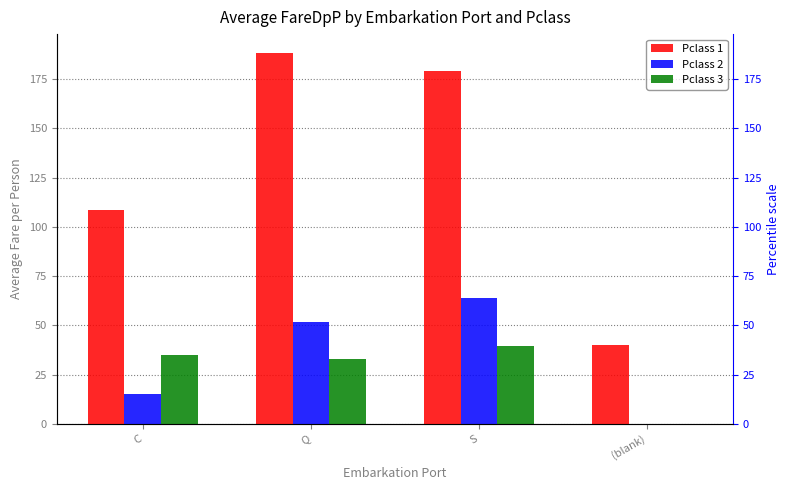

The value of Pclass 3 at Q is 33.2. True or false?

True